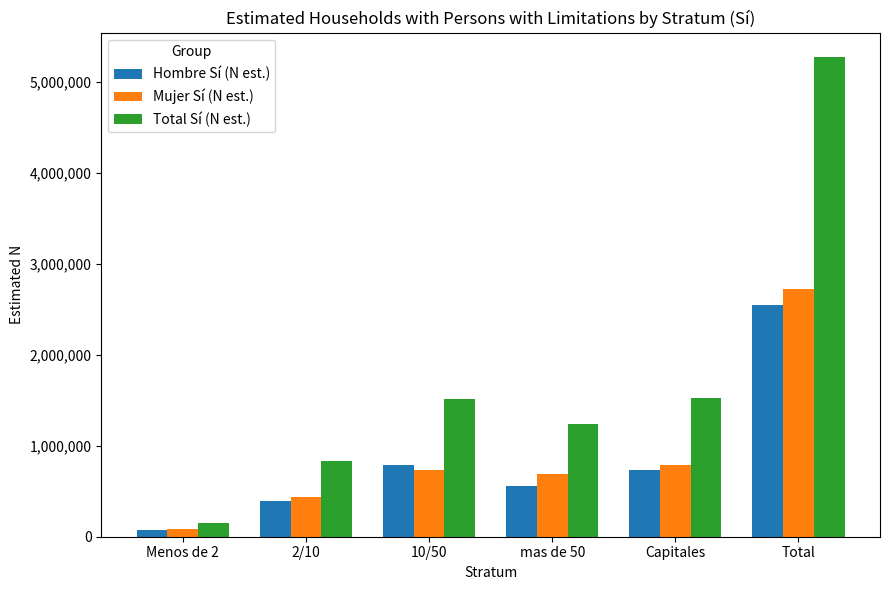

What is the approximate value of Total Sí (N est.) at mas de 50, to the nearest 50?

1244450